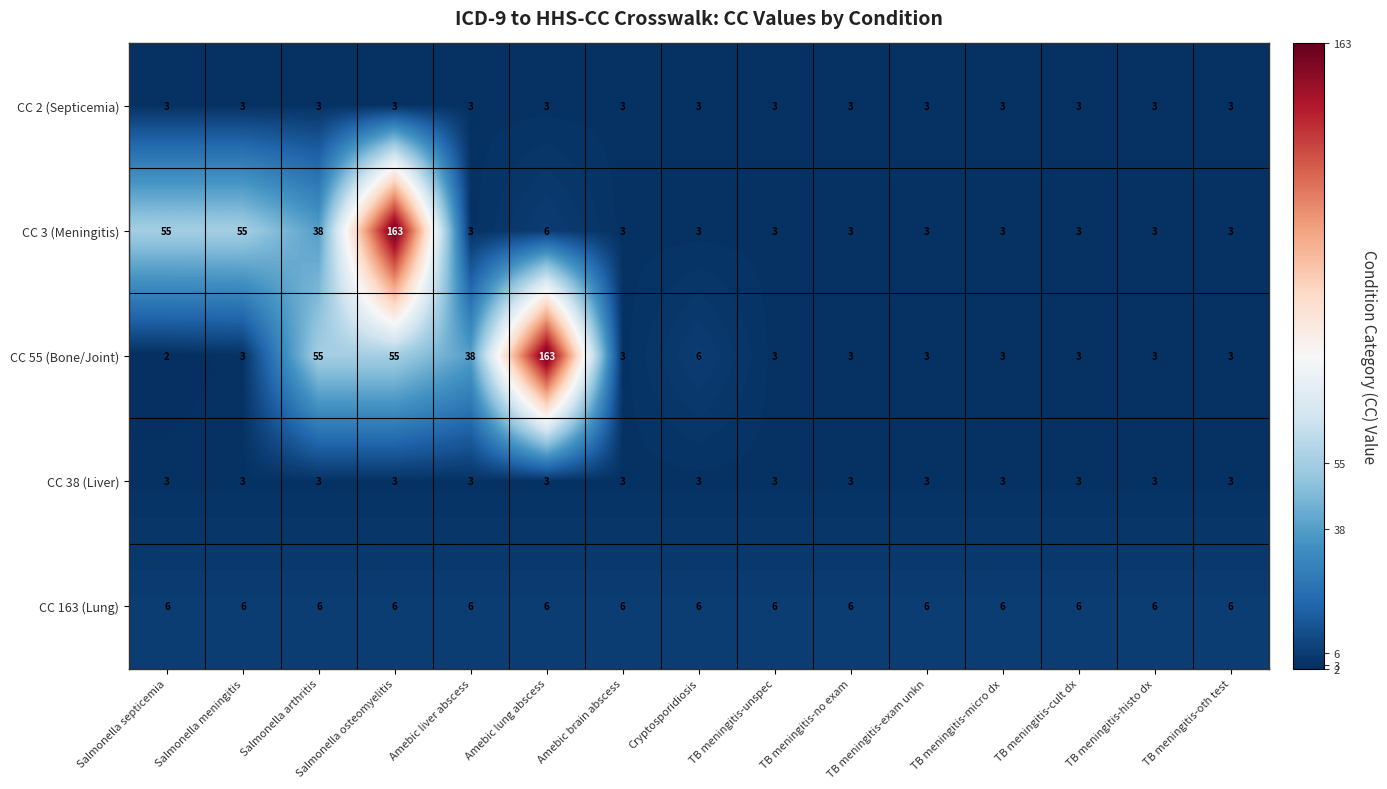

At which label does CC 3 (Meningitis) reach its peak?

Salmonella osteomyelitis